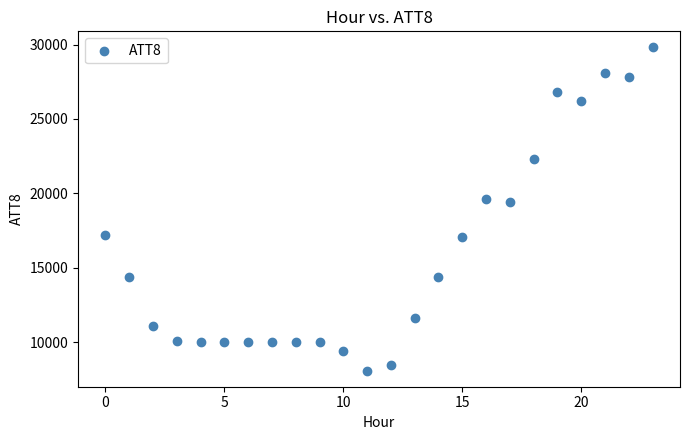

What is the range of Y values (max minus min)?

21700